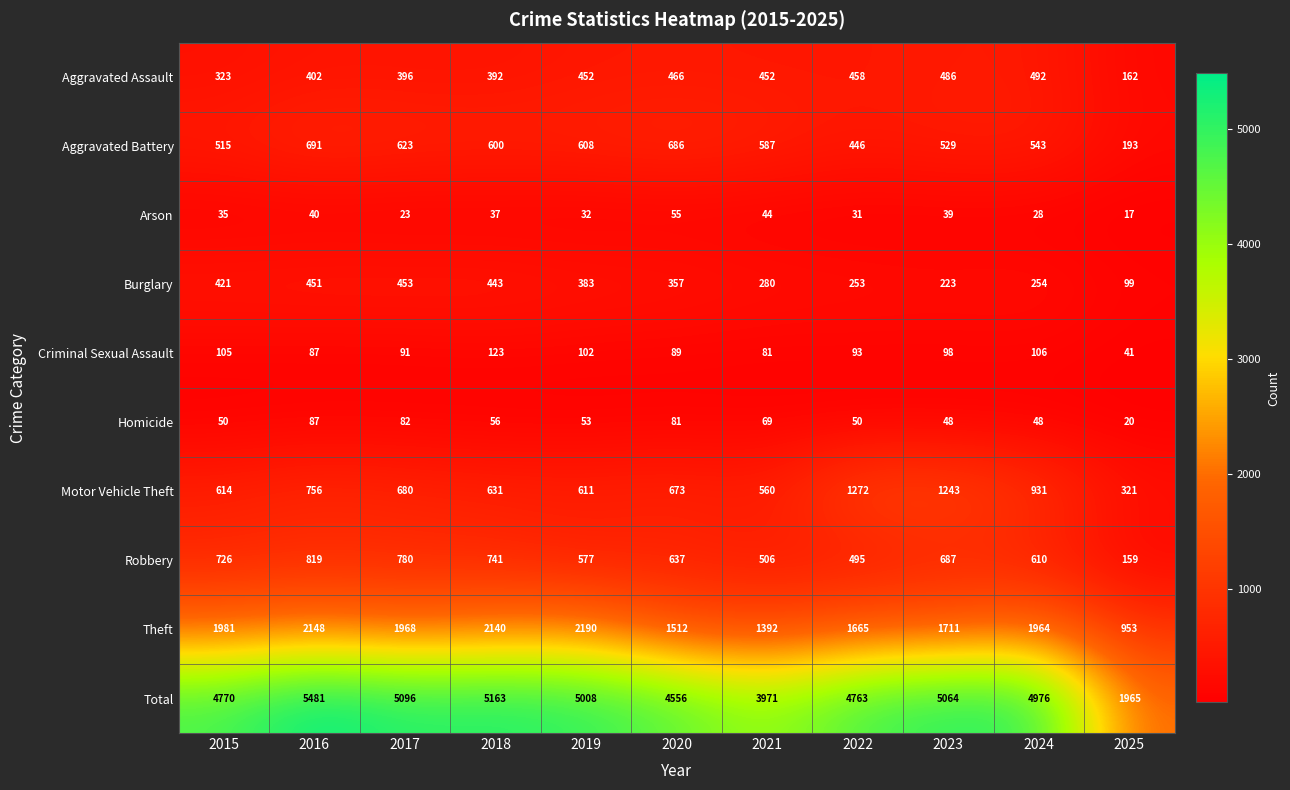

At which category is the sum across all series the highest?

2016